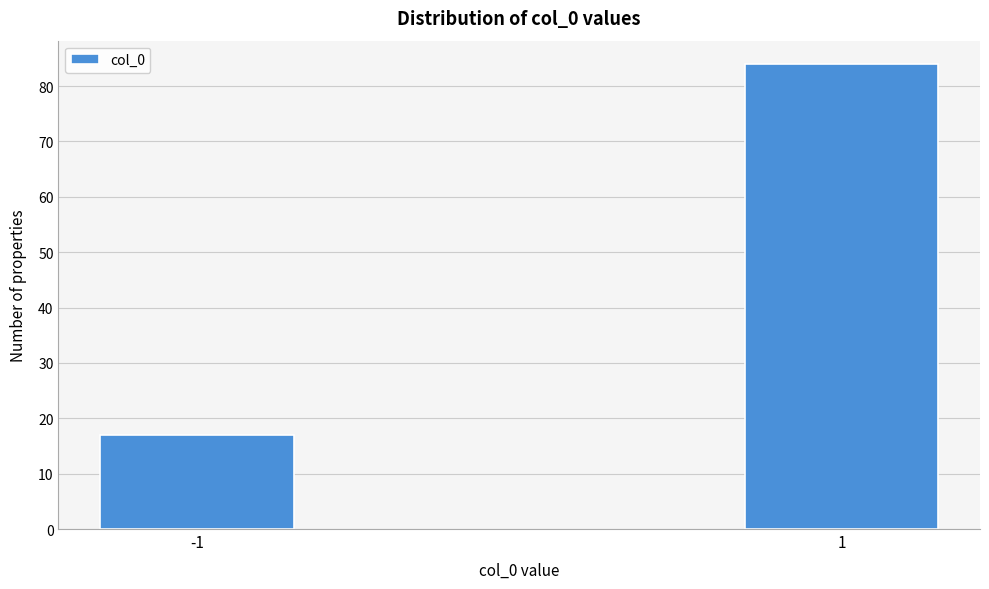

Reading left to right, transcribe all the data shown in this chart.

-1=17	1=84